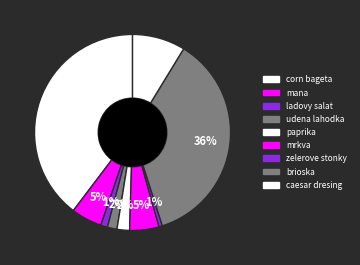

How many segments does this pie chart have?

9